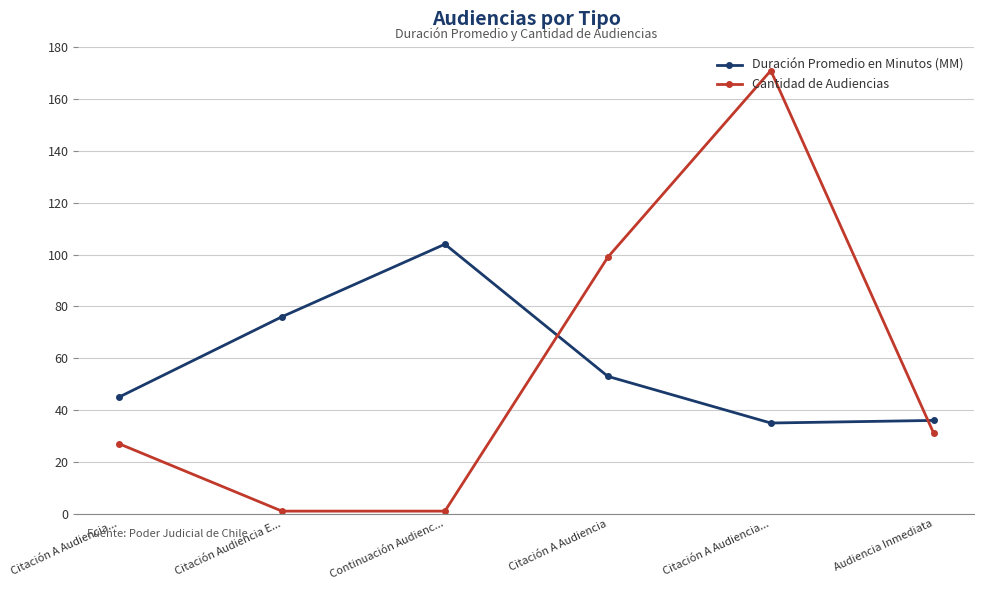

What are all the series names shown in the legend?

Duración Promedio en Minutos (MM), Cantidad de Audiencias